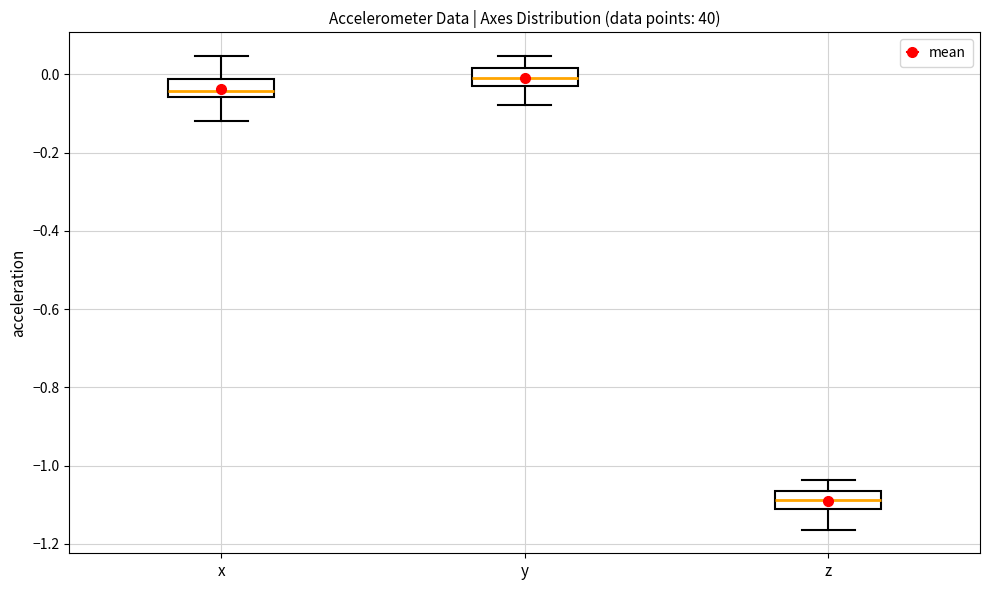

Which box has the lowest median line?

z